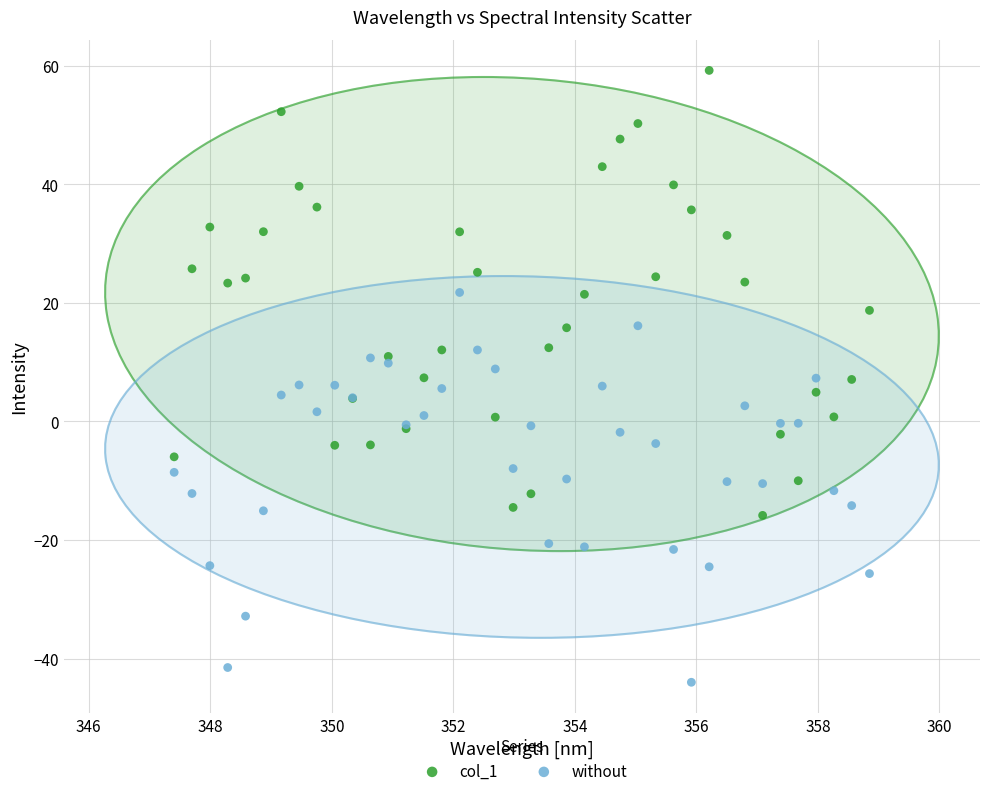

Which series has the largest Y range (max minus min)?

col_1